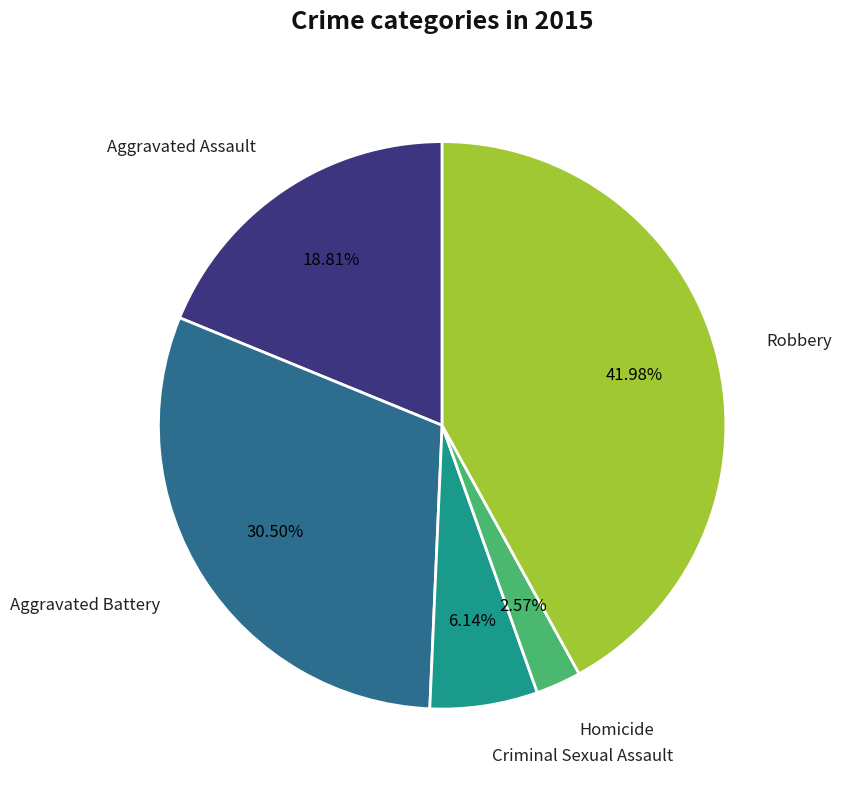

Is there any slice that represents more than half of the pie?

No